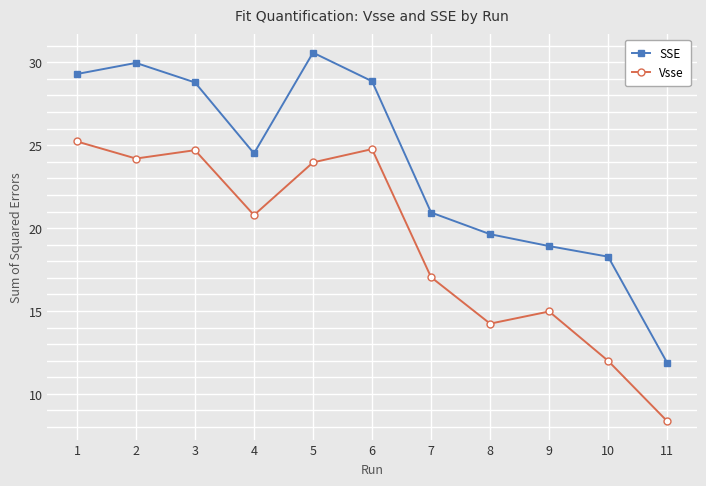

What is the sum of the Vsse values at 6 and 2?

49.0